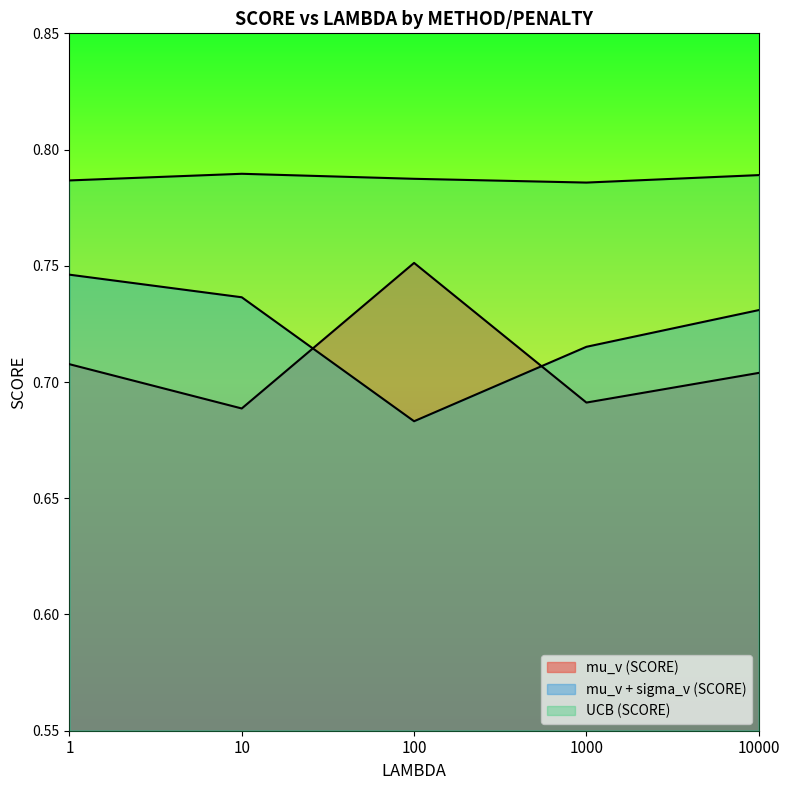

What is the value of the mu_v (SCORE) point at the 2nd from the left?

0.7